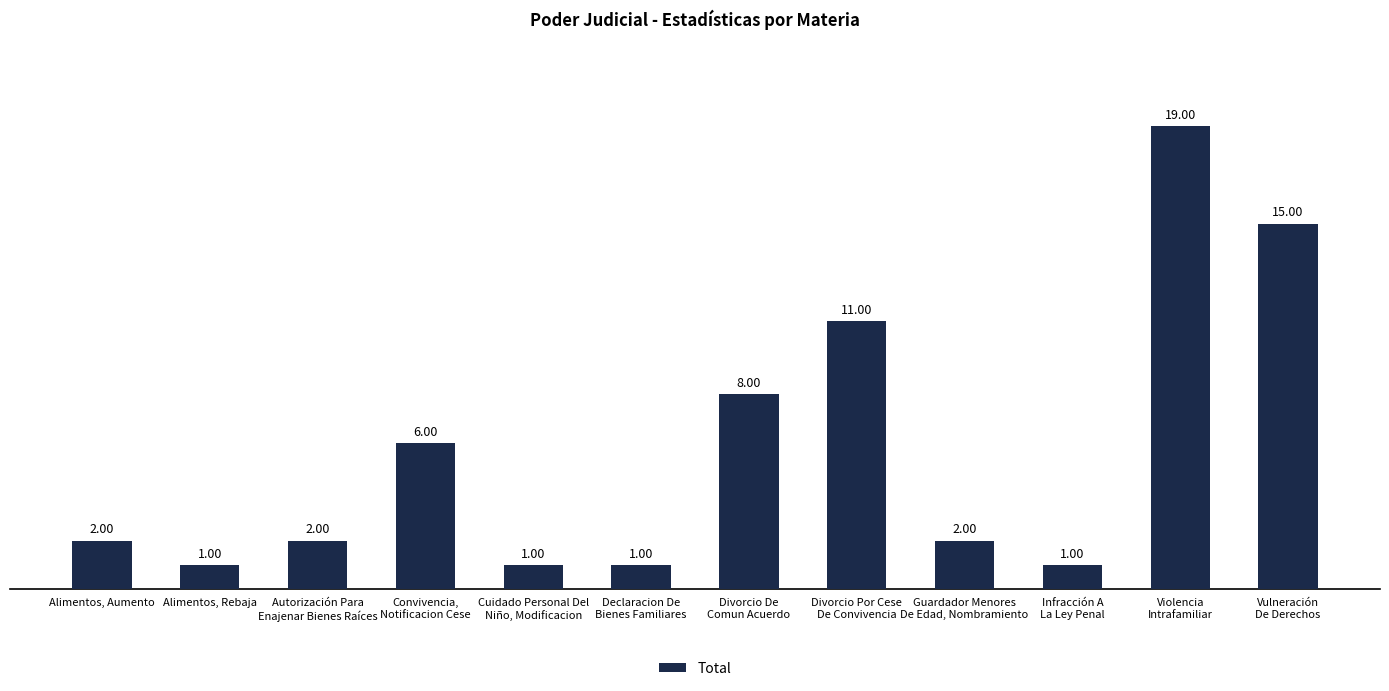

What is the value of the 12th bar from the left?

15